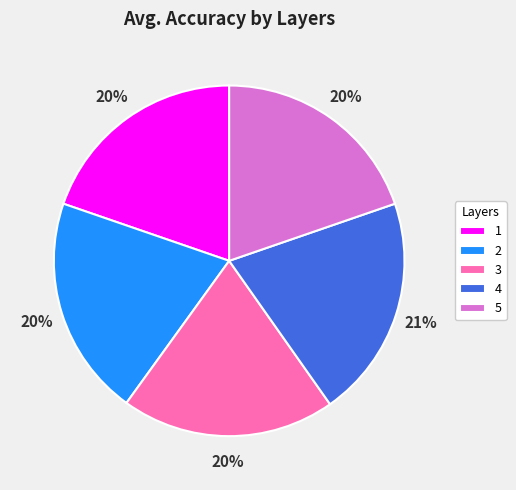

How many slices are in this pie chart?

5